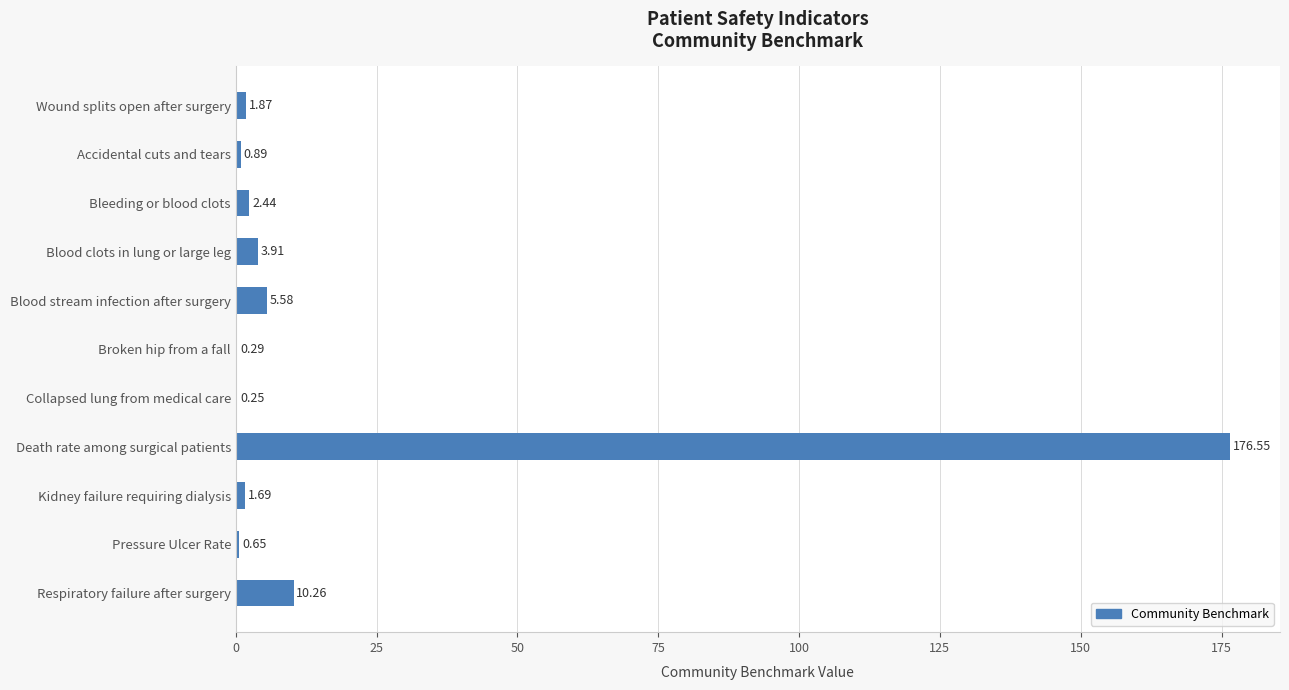

What is the greatest value displayed?

176.6